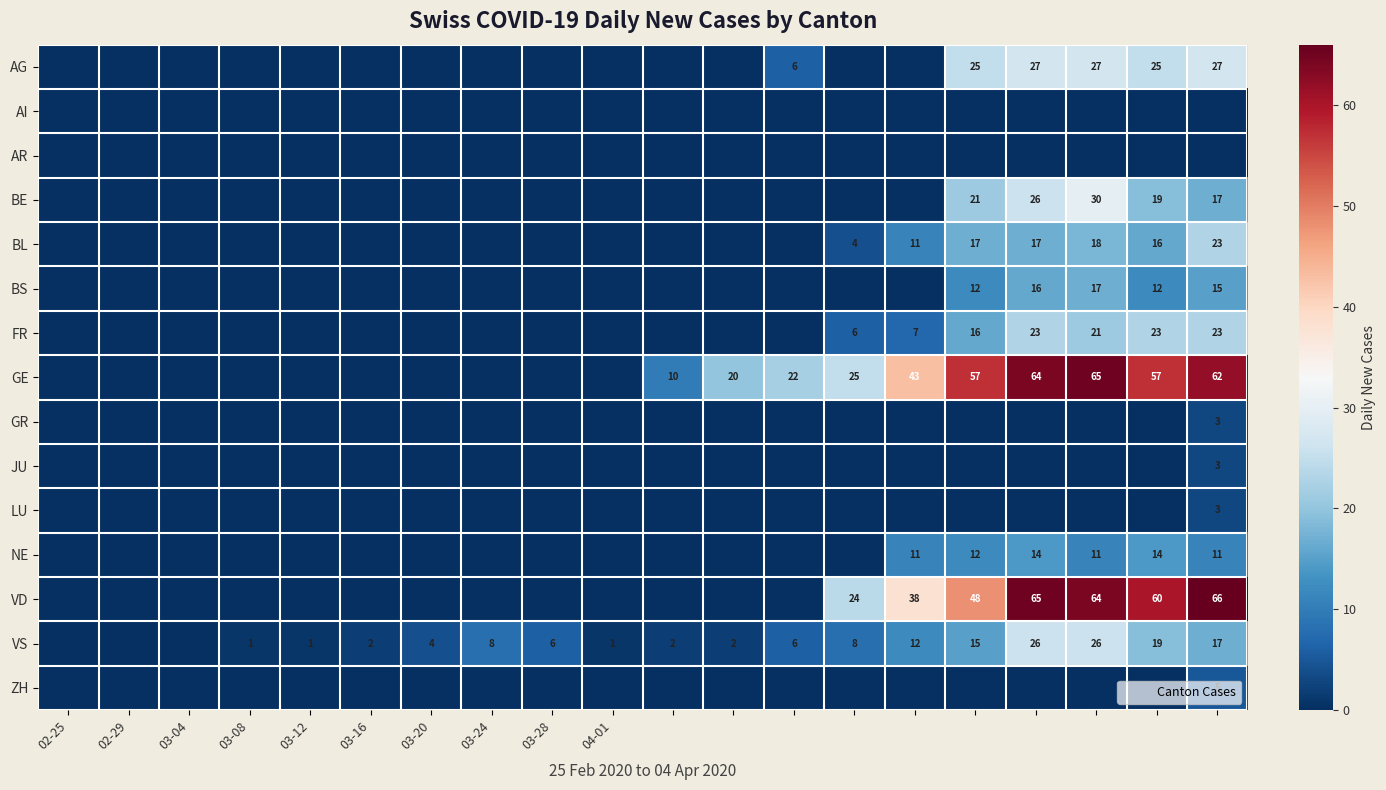

Which series has the largest total across all categories?

GE